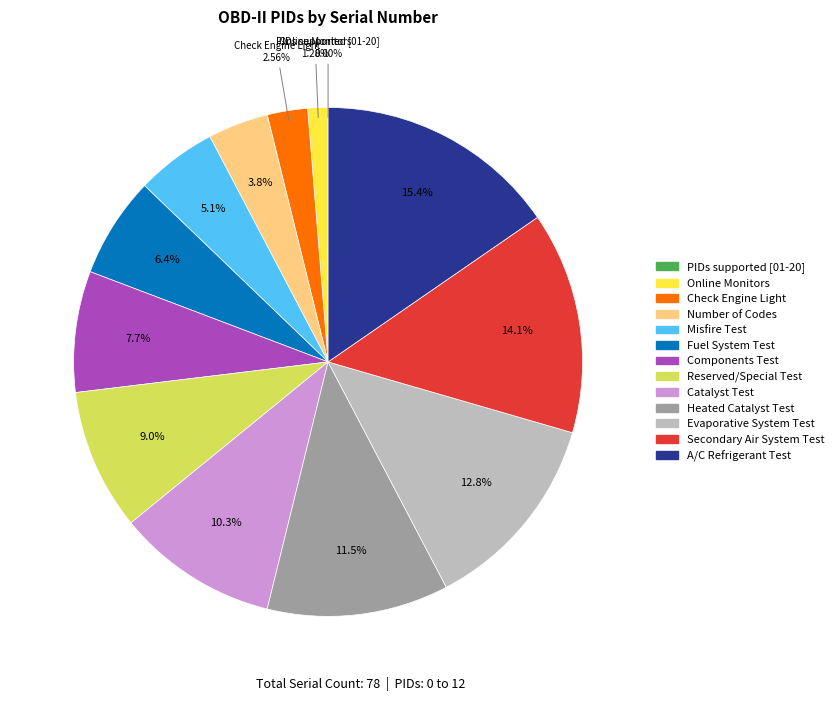

To the nearest percent, what is the difference between the largest and smallest slice percentages?

15%